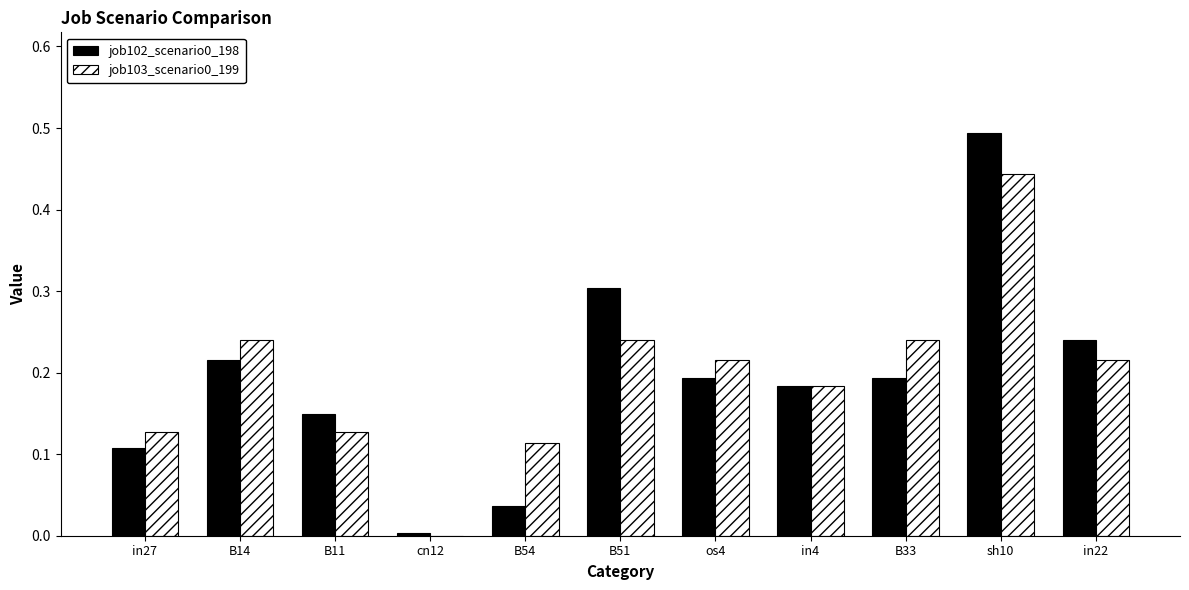

The value of job103_scenario0_199 at B54 is 0.0. True or false?

False